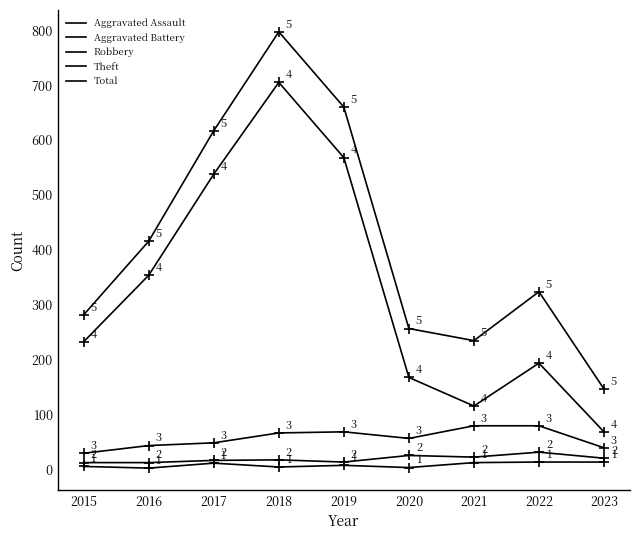

At which category is the sum across all series the highest?

2018